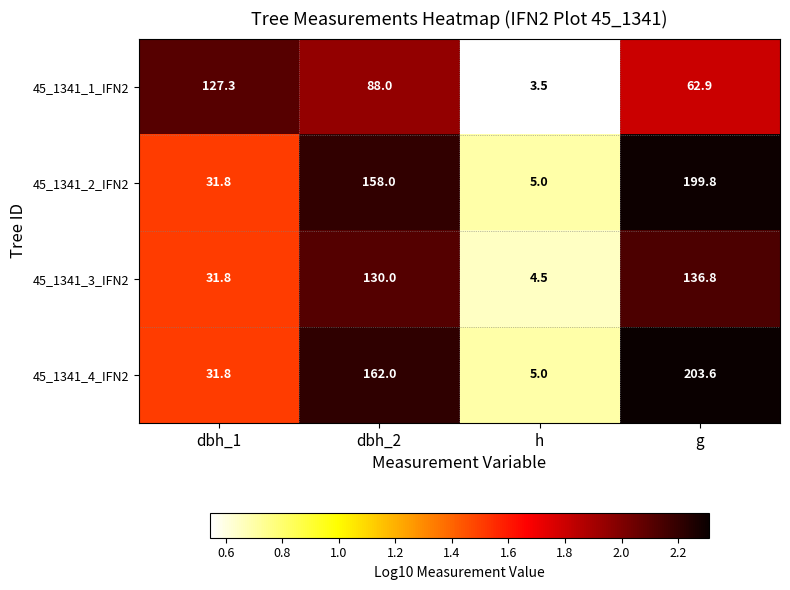

Where is 45_1341_4_IFN2 nearest to the value 104?

dbh_2